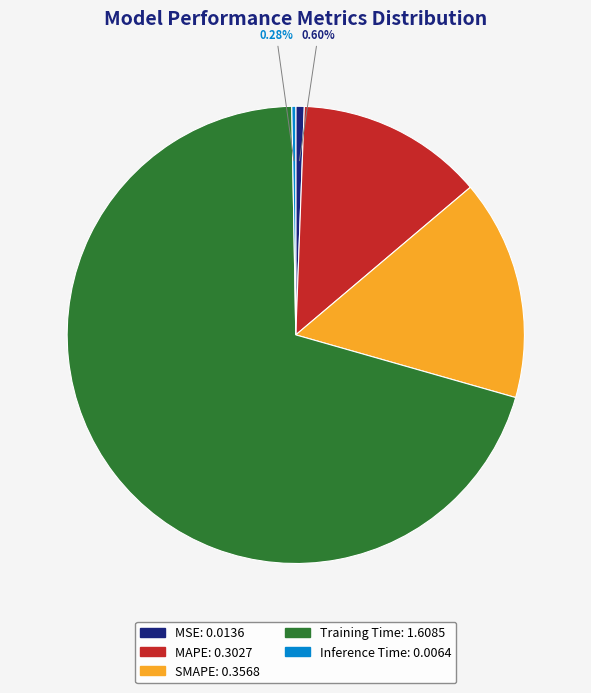

To the nearest percent, what is the combined percentage of SMAPE and Training Time?

86%